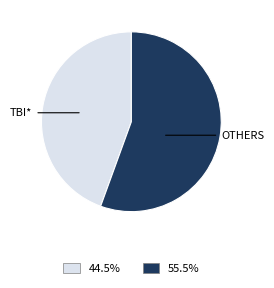

How many segments does this pie chart have?

2